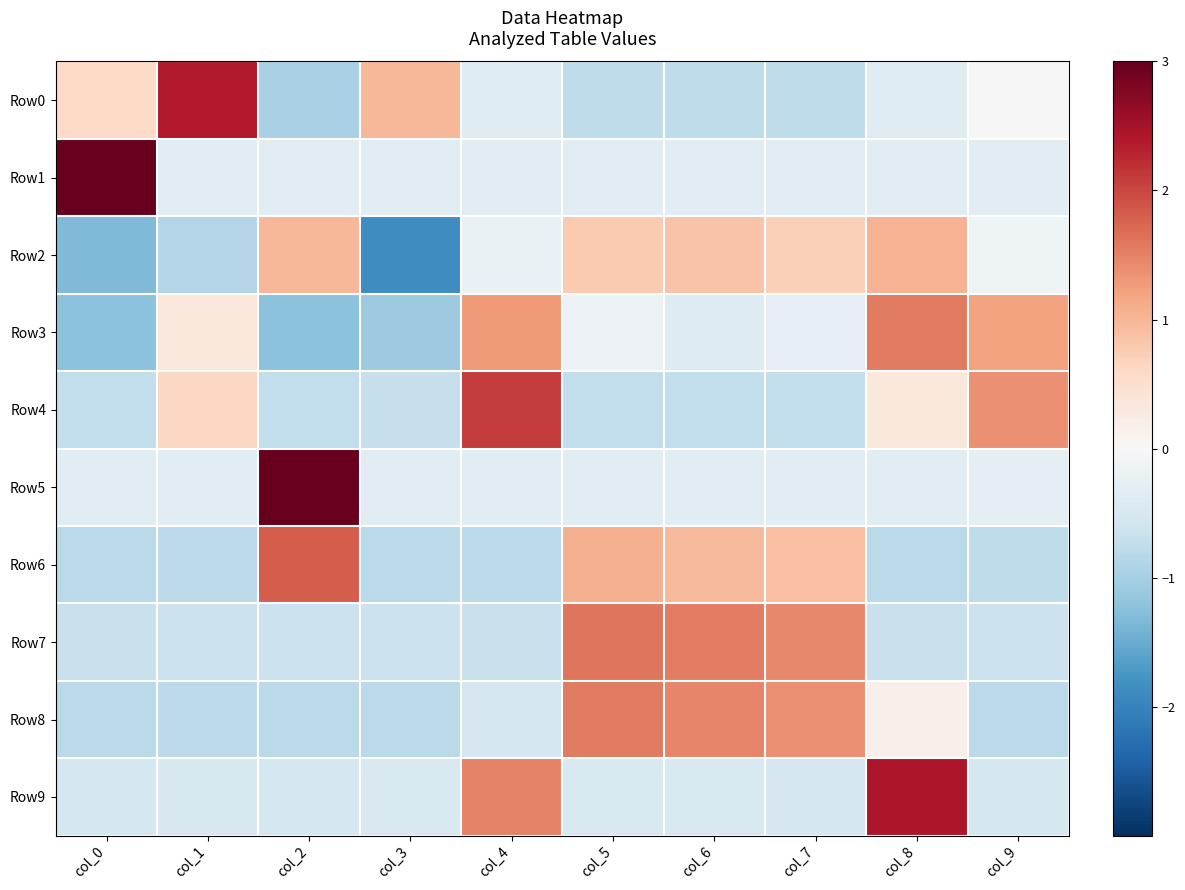

What is the total value across all series at col_1?

-0.9